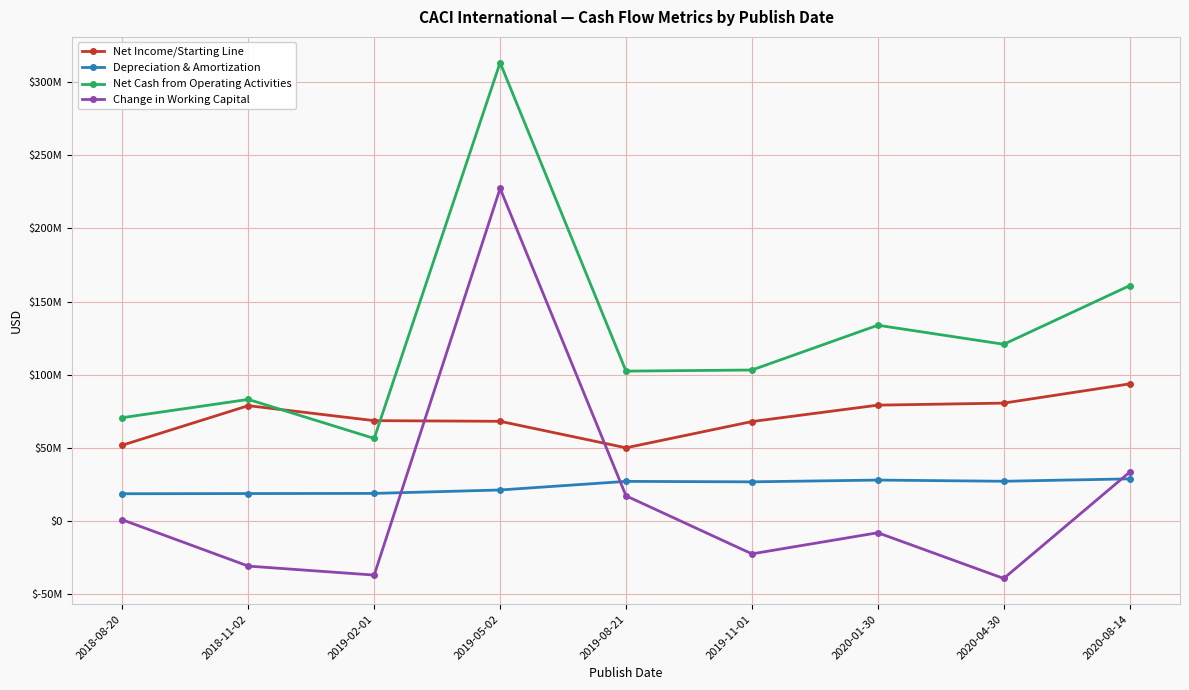

Between 2019-08-21 and 2019-11-01, which is larger?

2019-11-01